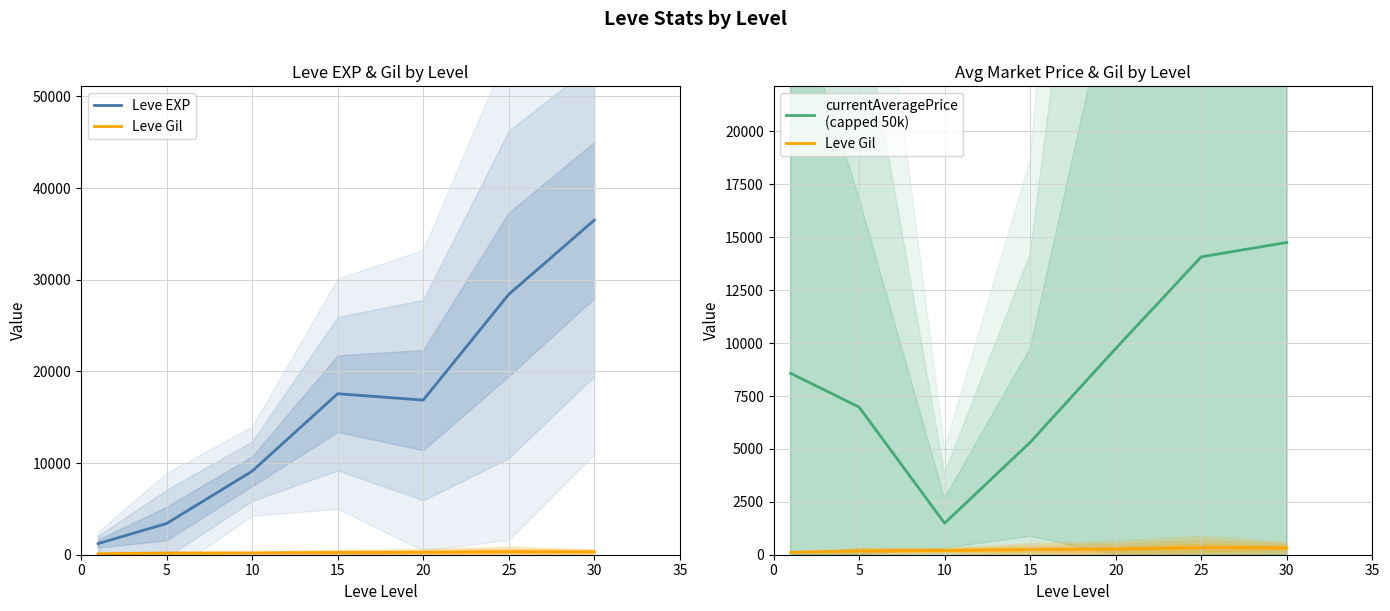

At 0, list the series in order from largest to smallest.

currentAveragePrice
(capped 50k), Leve EXP, Leve Gil